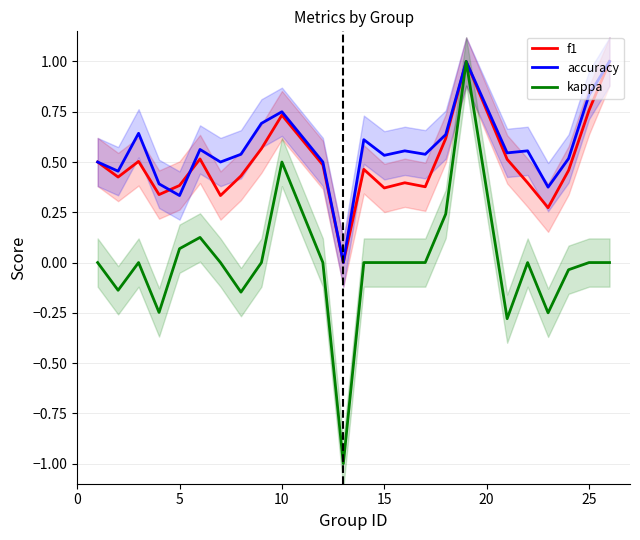

True or false: accuracy and kappa intersect in this chart.

False